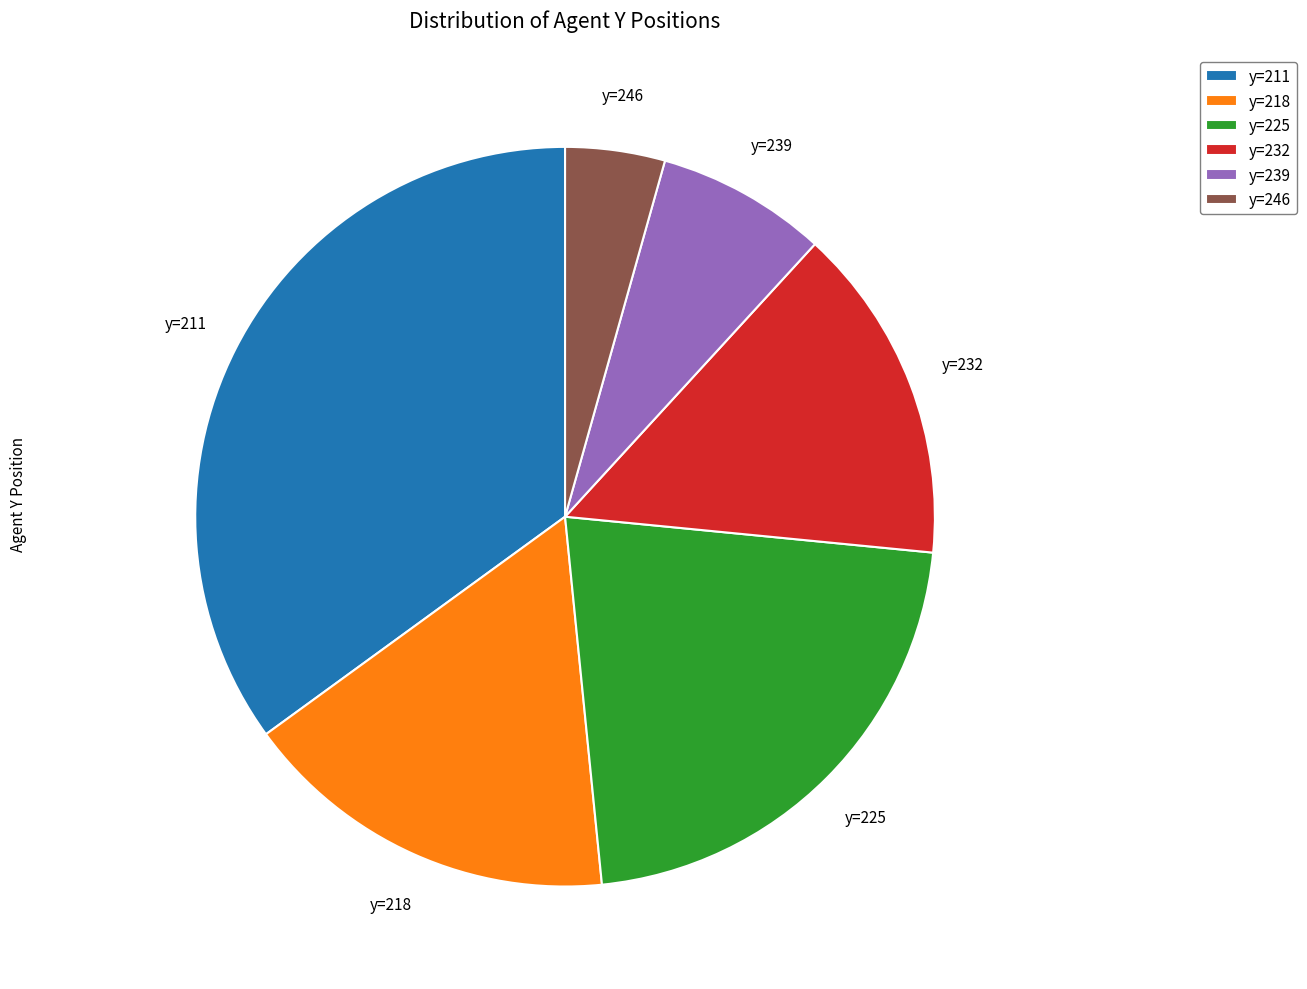

What is the smallest slice in the pie chart?

y=246